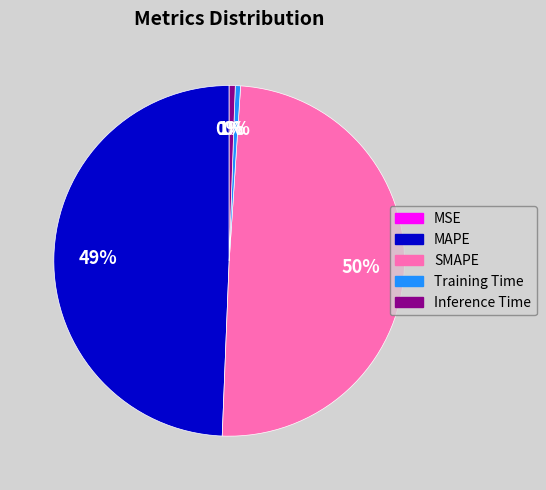

To the nearest percent, what is the combined percentage of SMAPE and MAPE?

99%